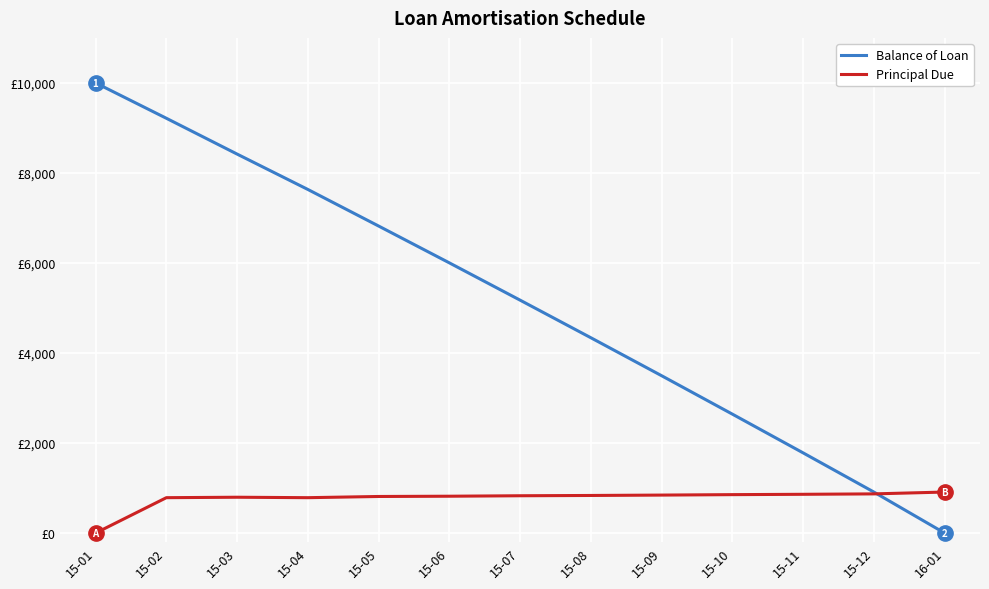

Does the chart display data point markers on the line(s)?

No